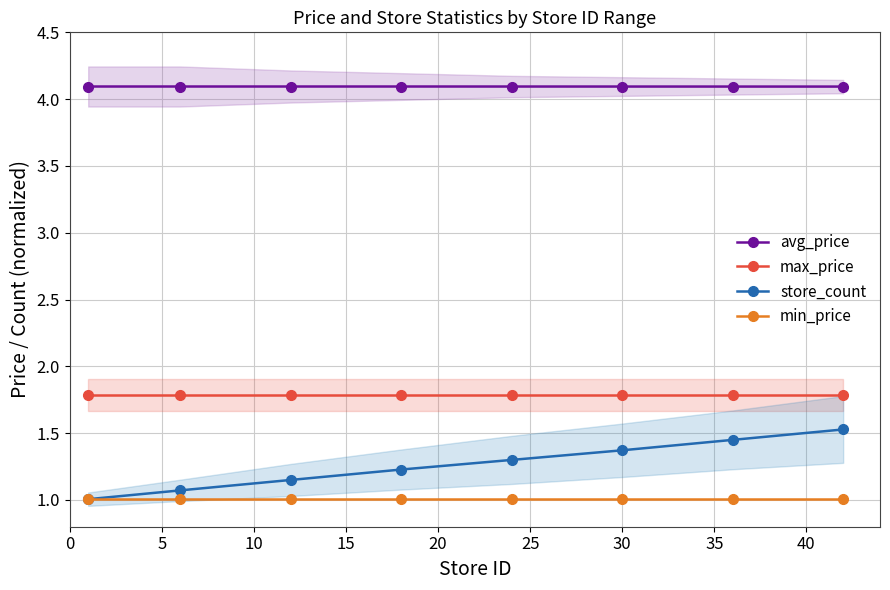

True or false: min_price has more than 2 interior local peaks.

False